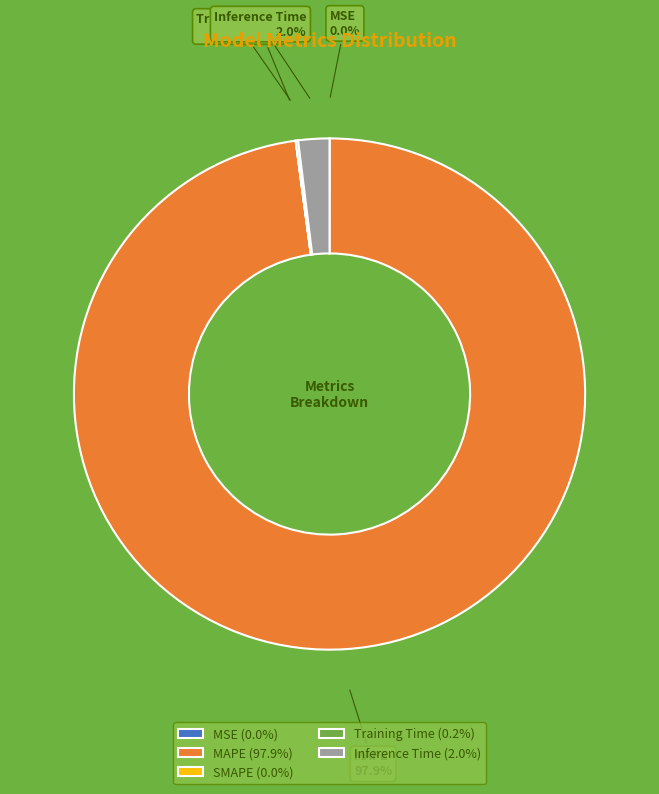

Which category has the biggest portion of the pie?

MAPE